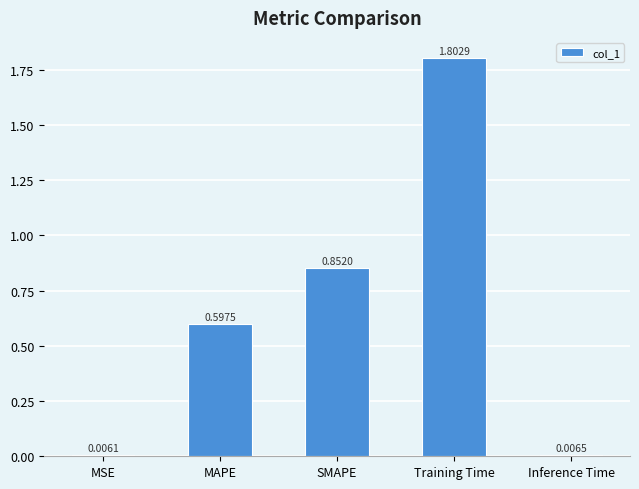

What is the label of the 3rd bar from the right?

SMAPE